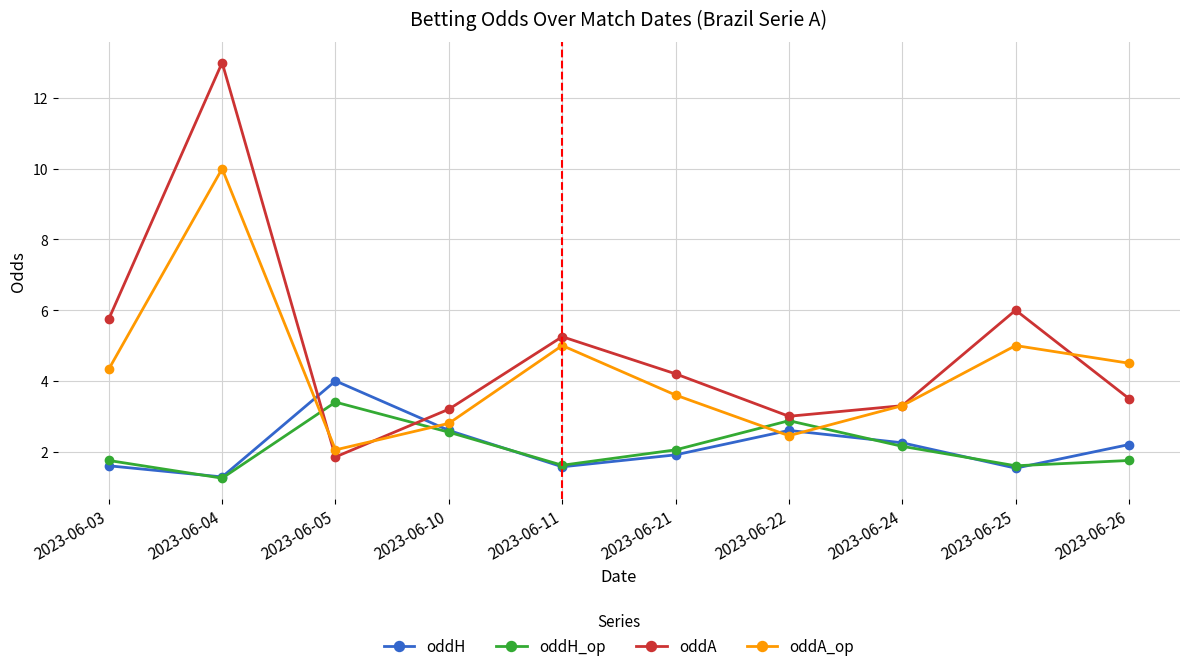

How many values in the oddH_op series exceed 2?

5